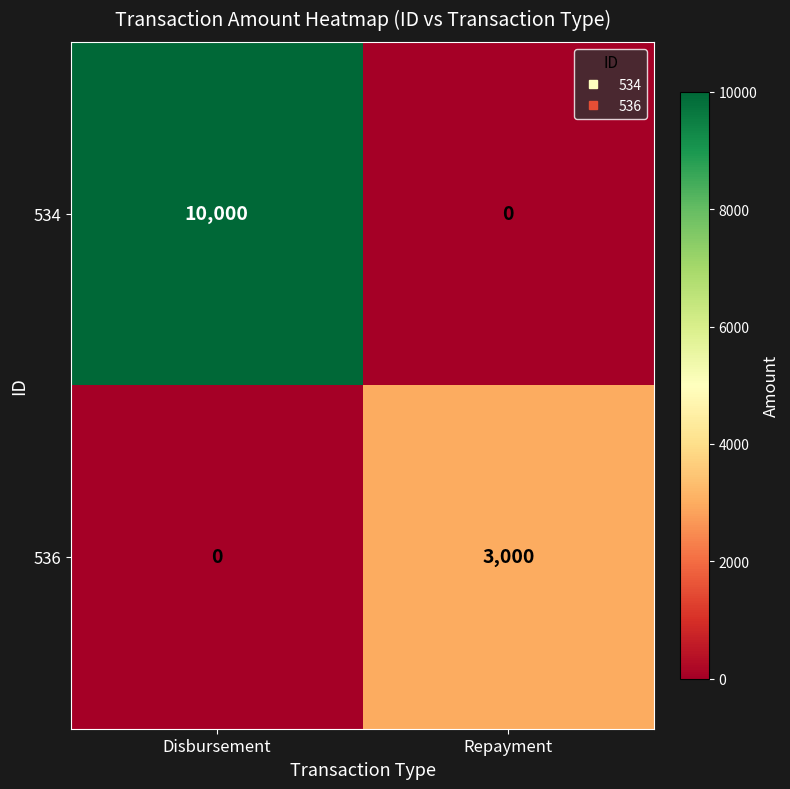

What is the highest value of the 534 series?

10000